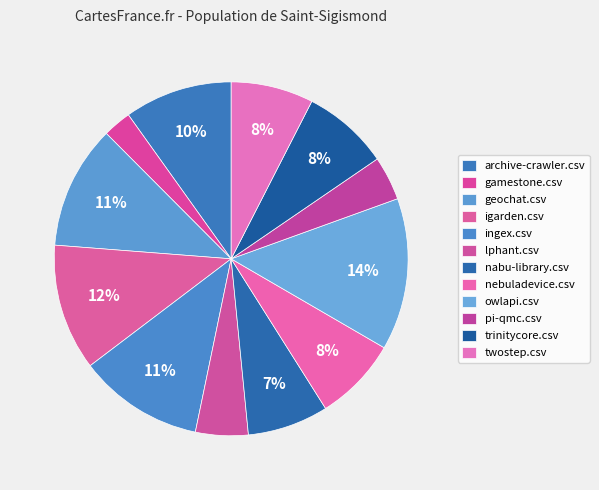

To the nearest percent, what is the average slice percentage?

8%